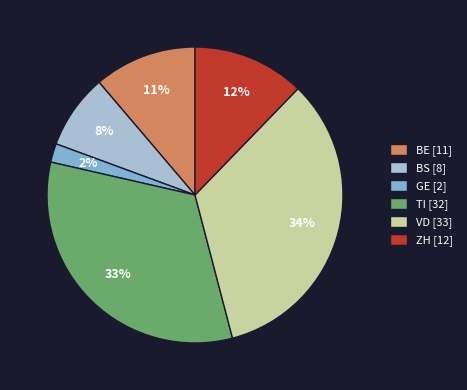

What percentage is the GE slice, to the nearest percent?

2%